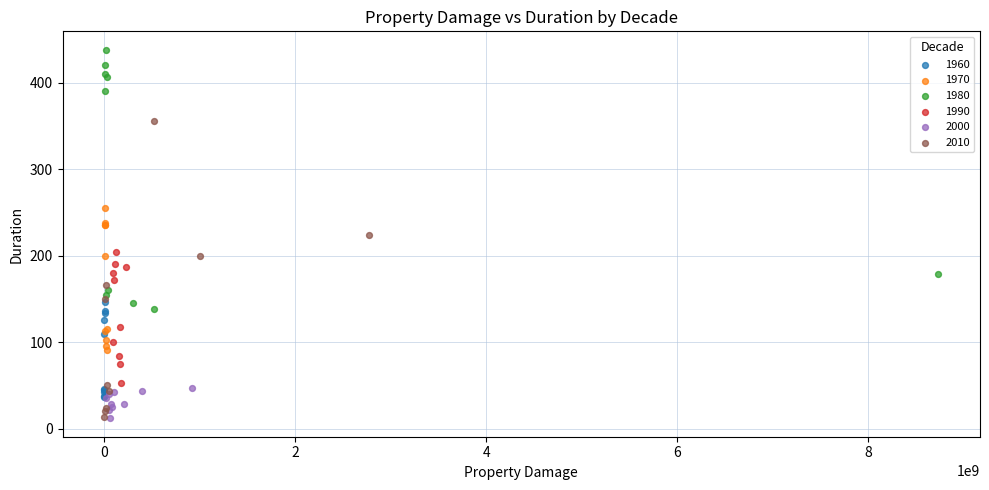

Which series has the largest Y range (max minus min)?

2010